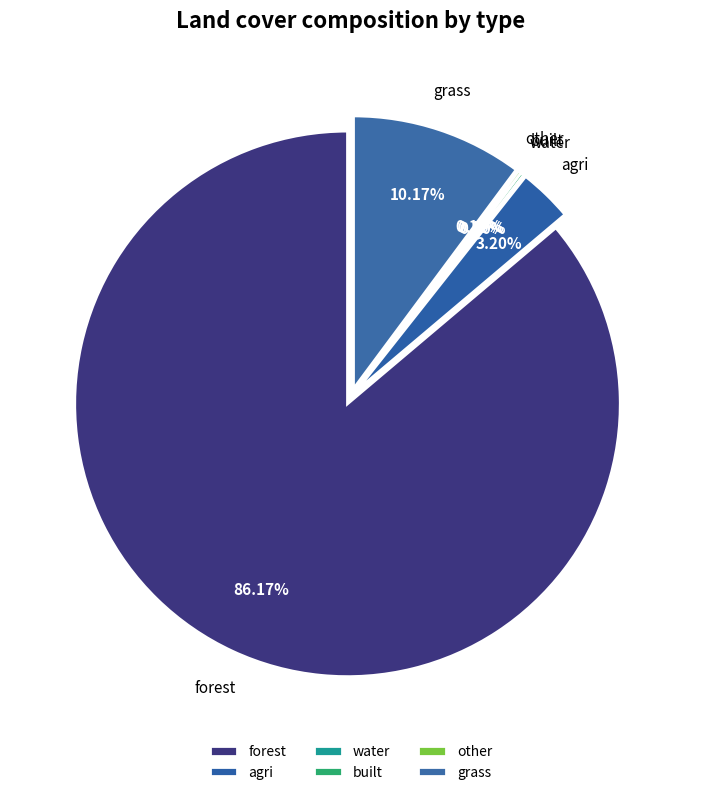

Between built and other, which is larger?

other